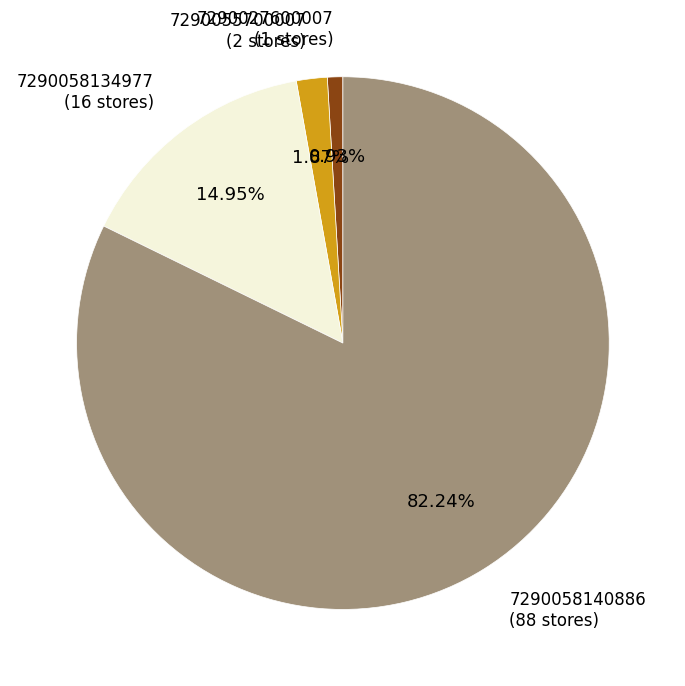

Is there any slice that represents more than half of the pie?

Yes